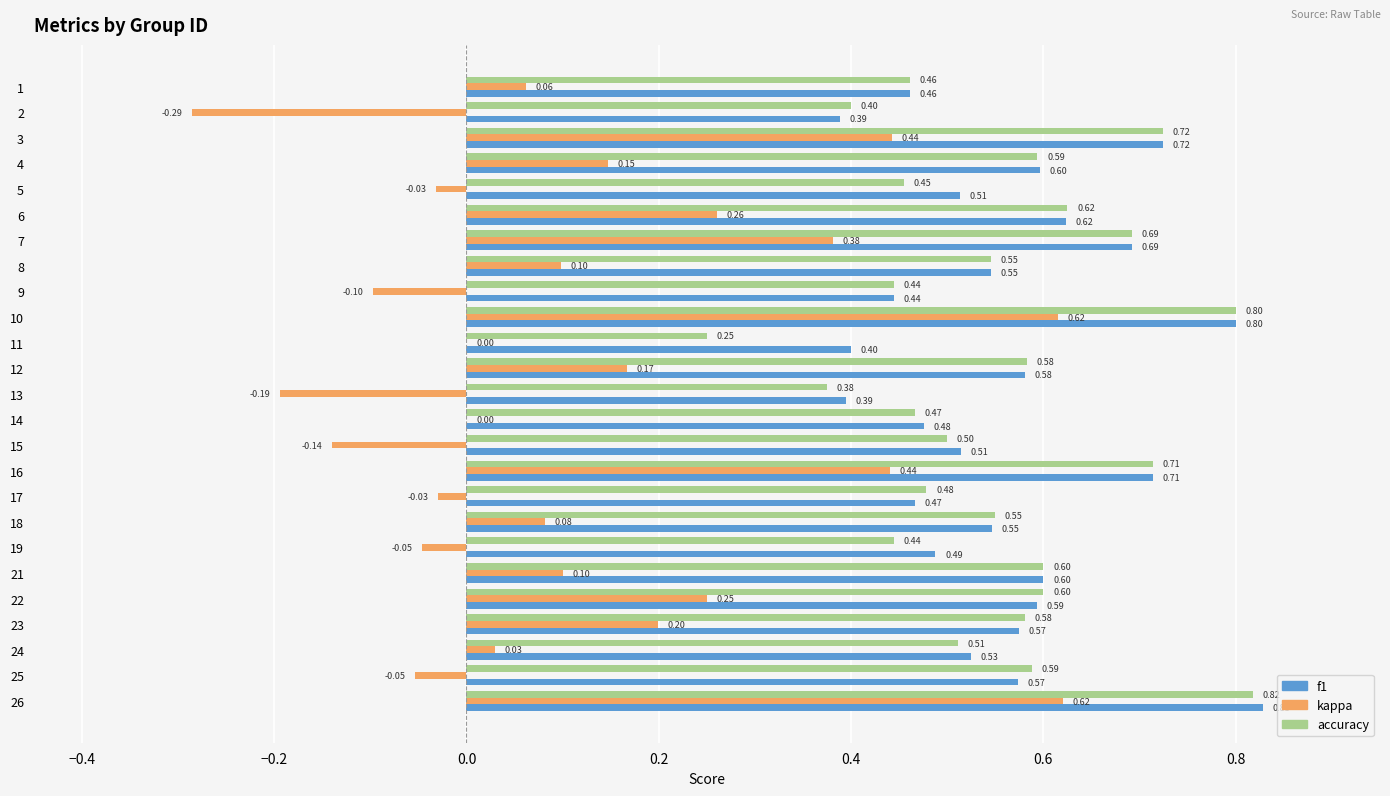

At which category is the sum across all series the highest?

26